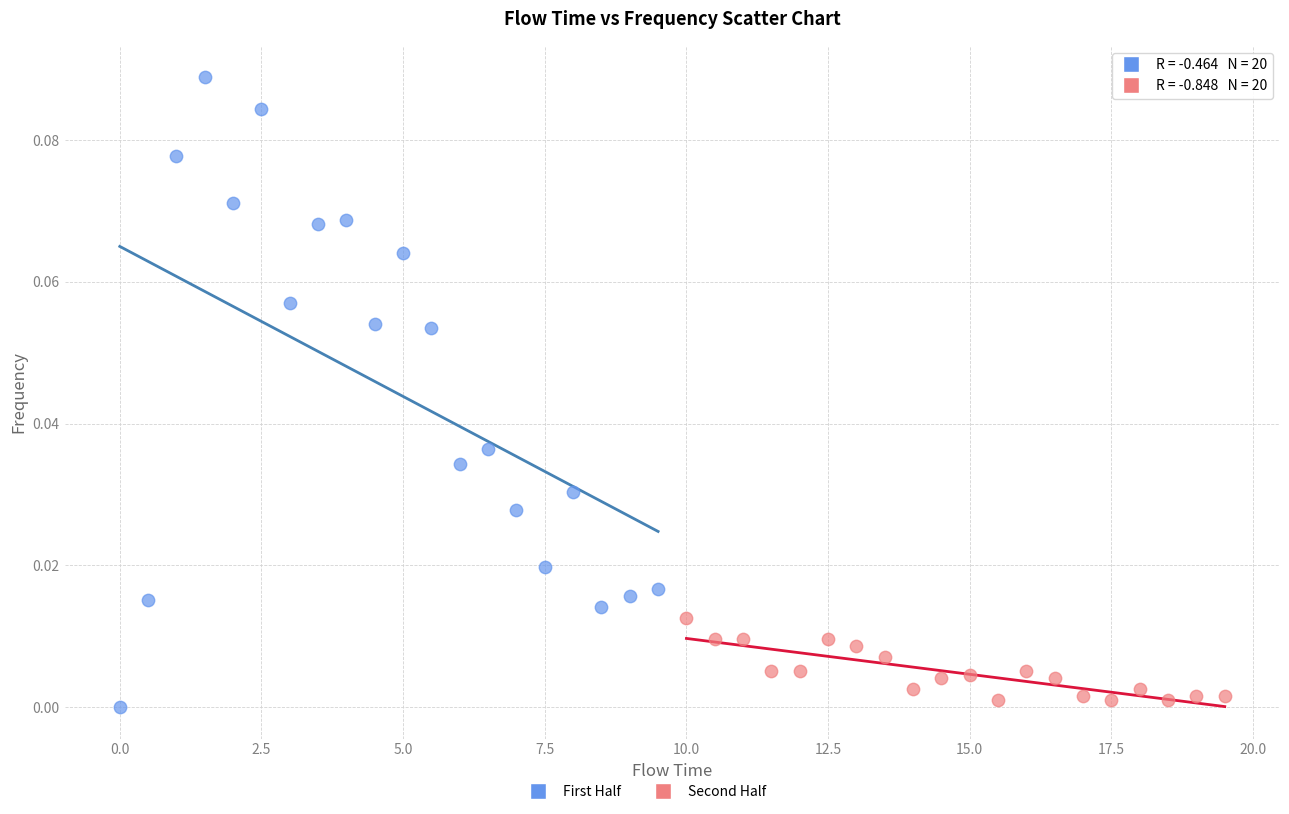

Which series reaches the maximum Y coordinate?

First Half